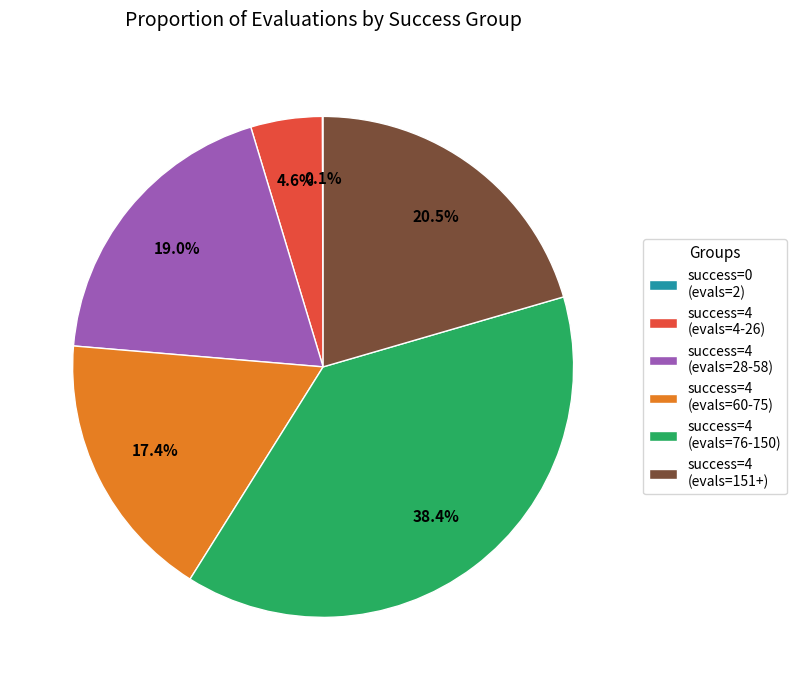

Does success=4 (evals=76-150) represent more than half of the total?

No